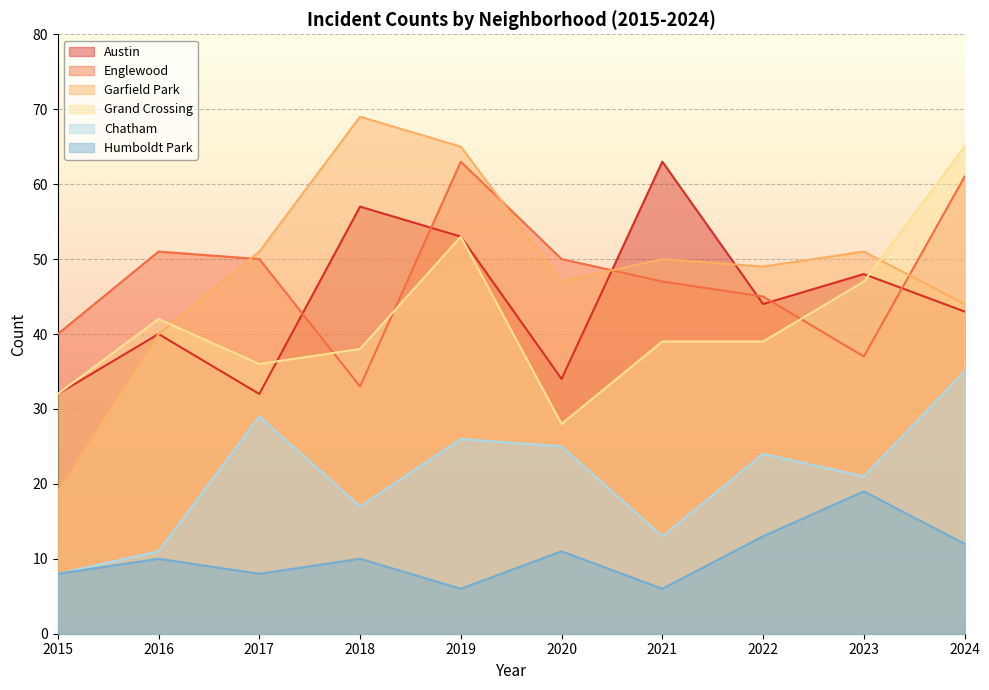

Which category has the lowest value in the Grand Crossing series?

2020